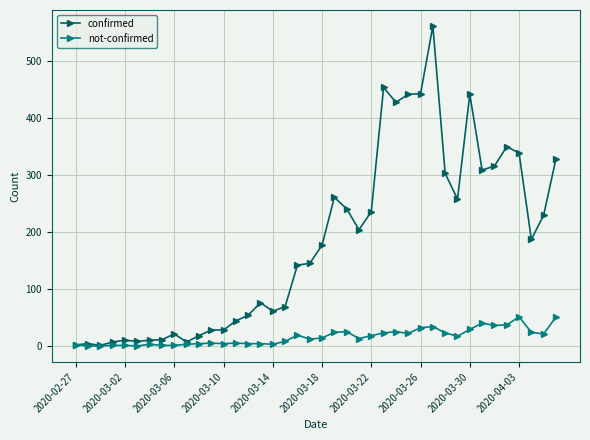

List the series in order of their peak value, highest first.

confirmed, not-confirmed